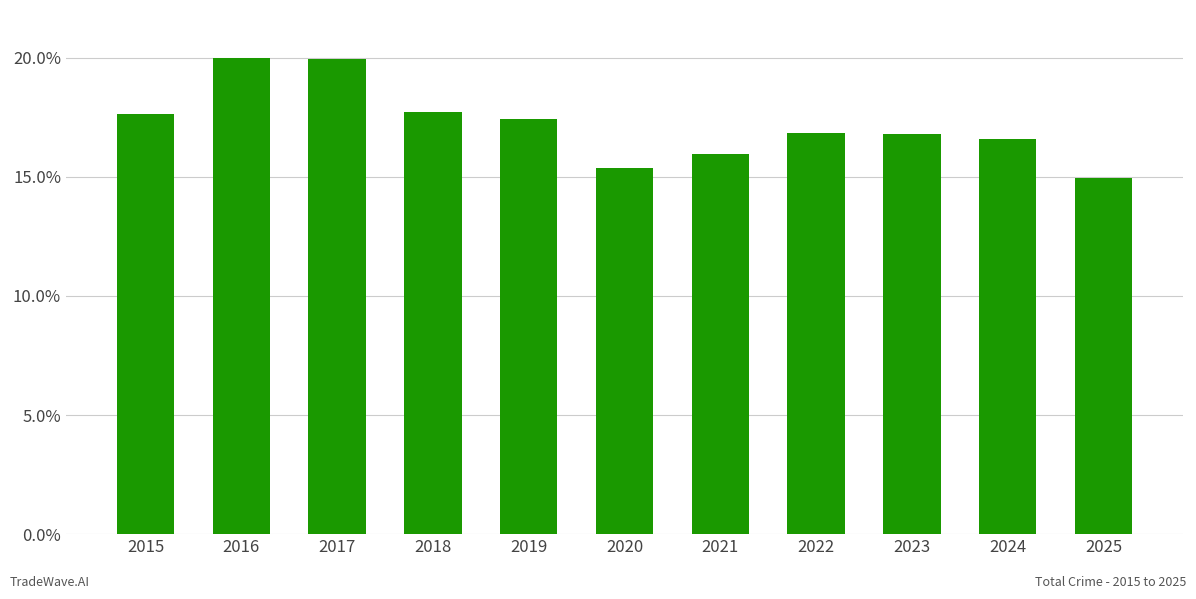

Is it true that the value at 2016 is 20.0?

True